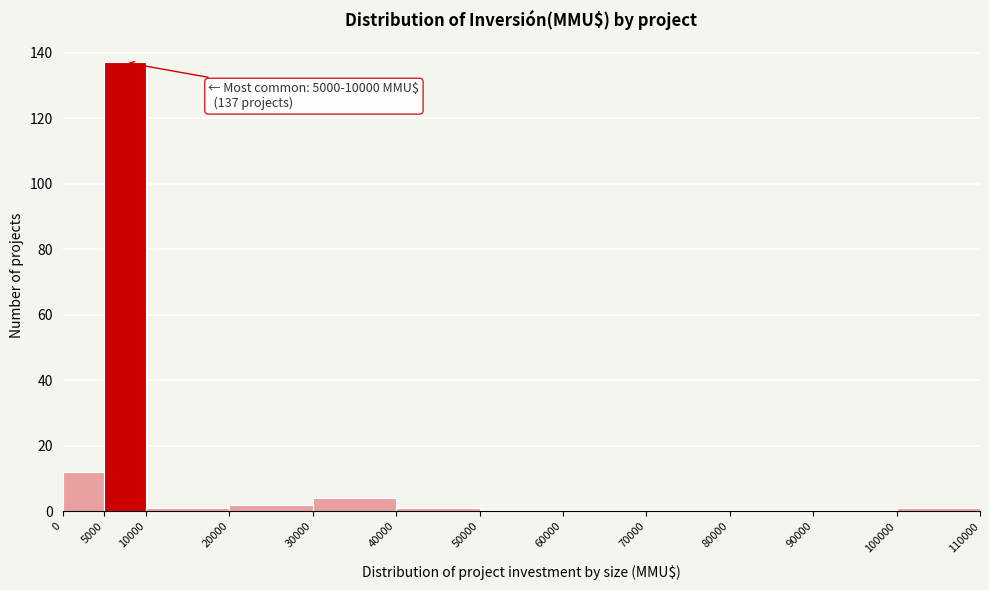

Which range on the x-axis has the tallest bar?

5000 to 10000